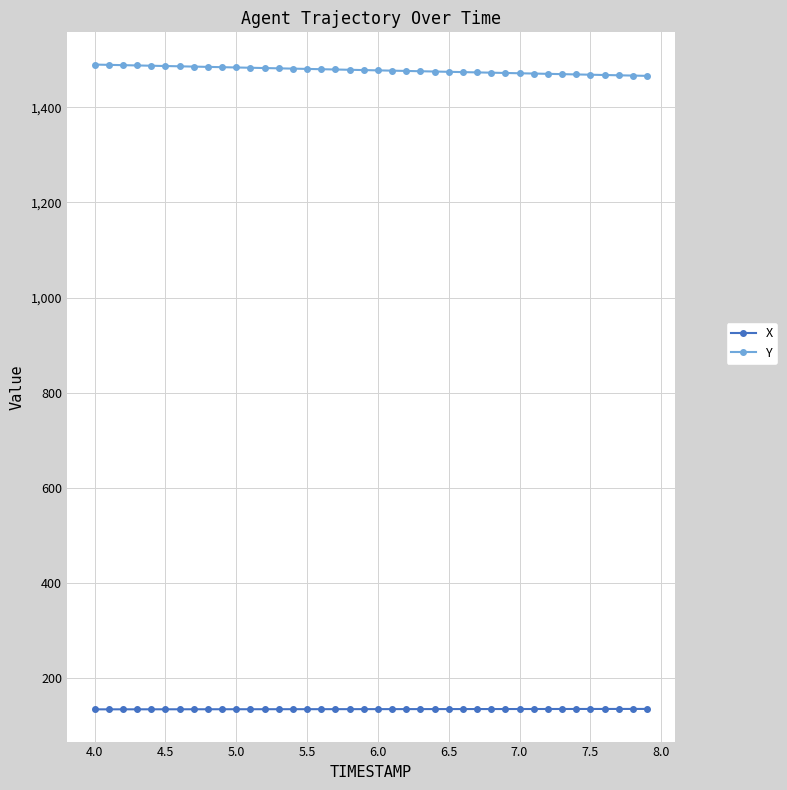

True or false: Y and X intersect in this chart.

False